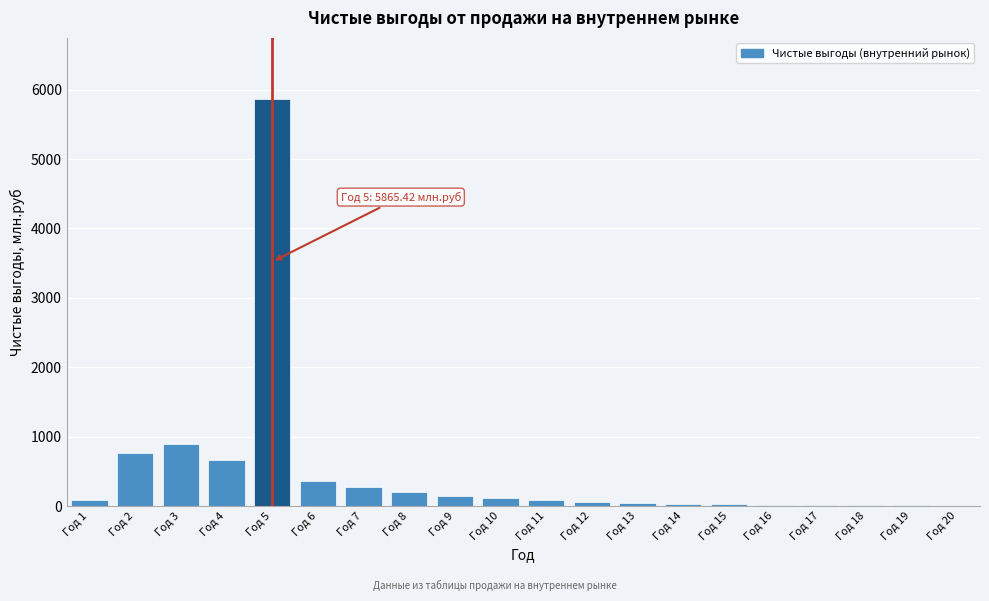

What is the sum of all values?

9654.0